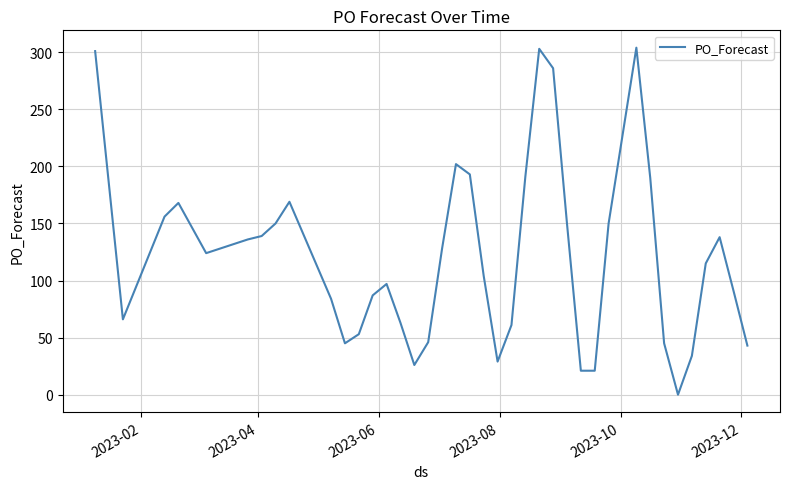

What is the sum of all values?

4855